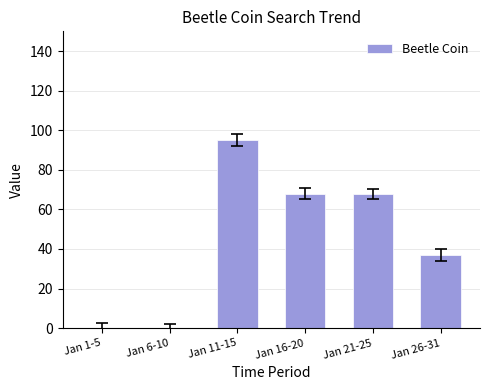

Reading right to left, list all the values displayed in this chart.

37	68	68	95	0	0